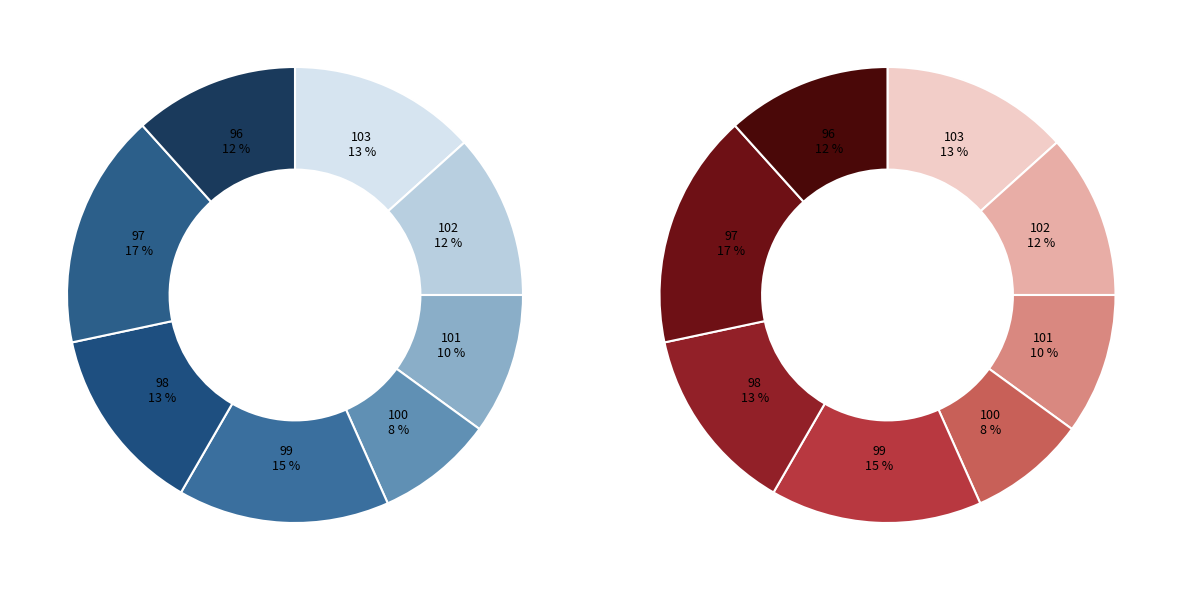

How many slices are in this pie chart?

8